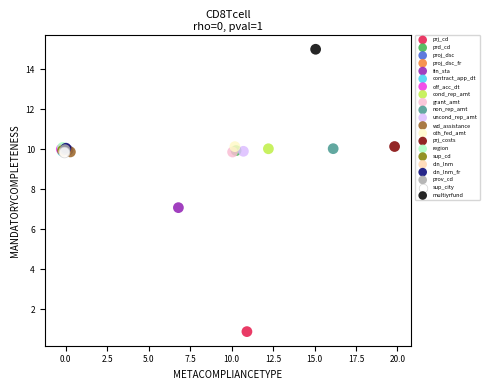

Which series contains the highest Y value?

multiyrfund